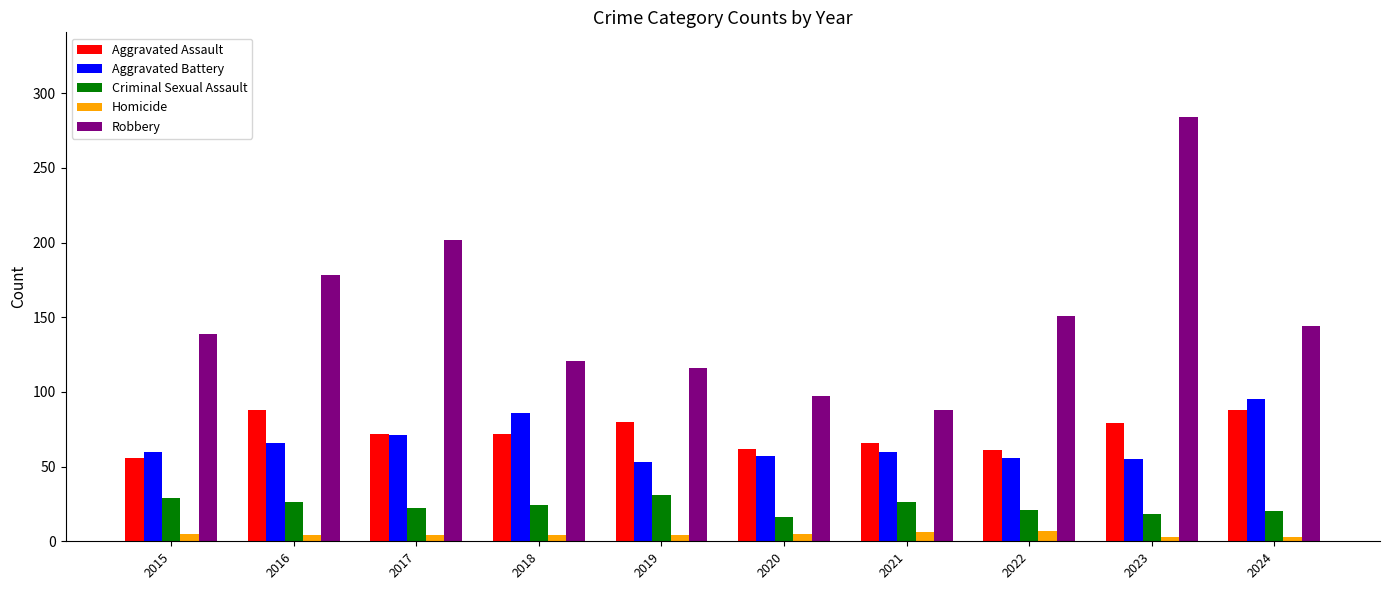

How many values in the Robbery series are below 144?

5